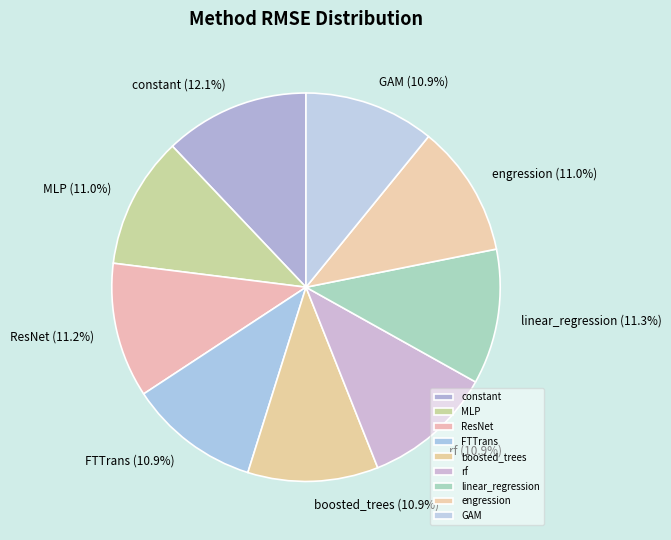

How many segments does this pie chart have?

9